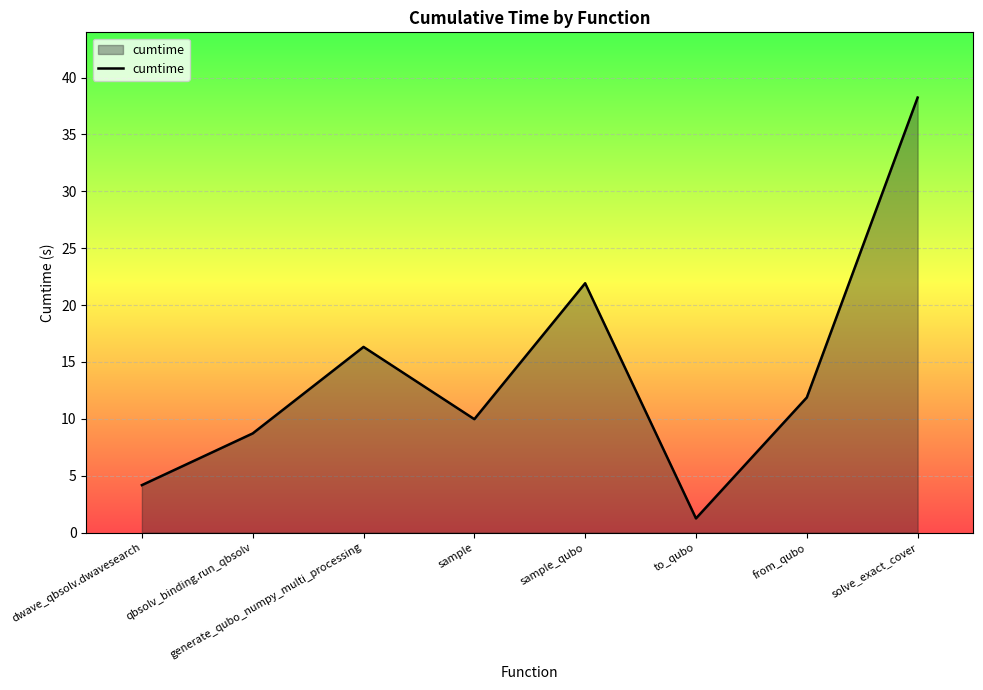

How many lines are shown in the chart?

1